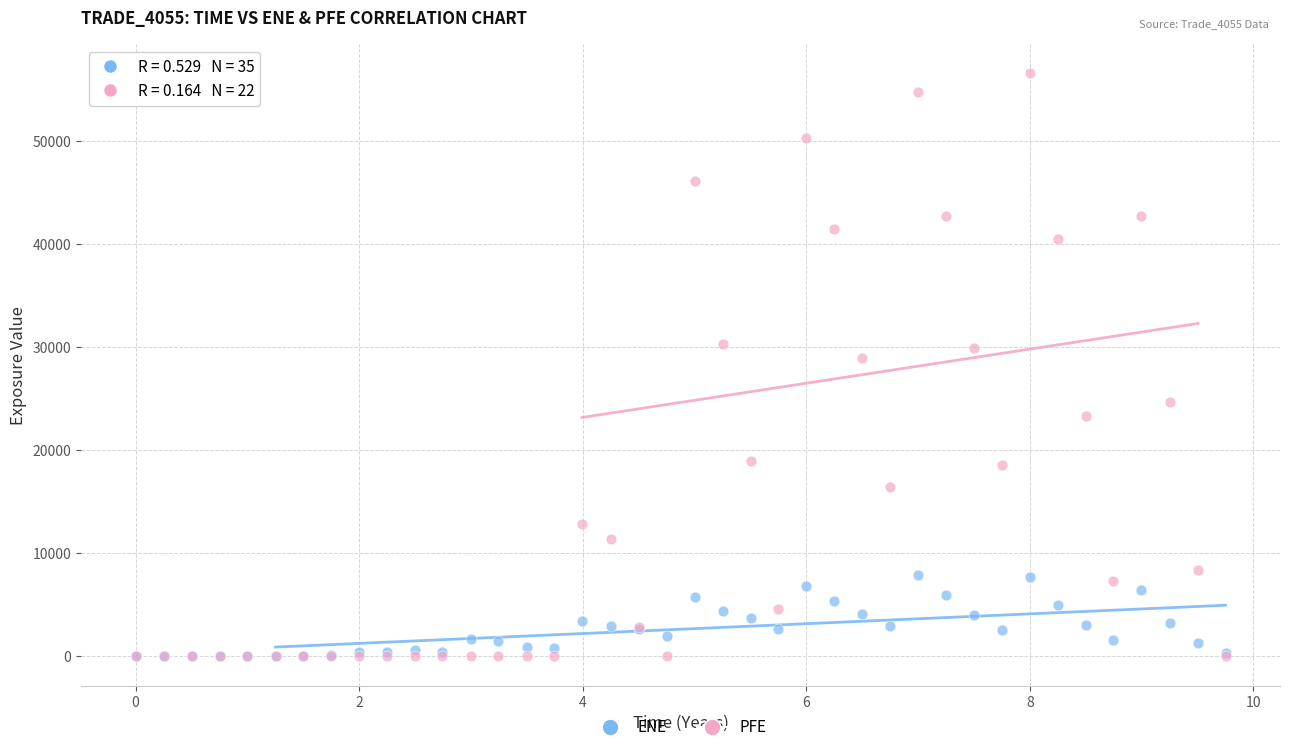

What are all the series names shown in the legend?

ENE, PFE